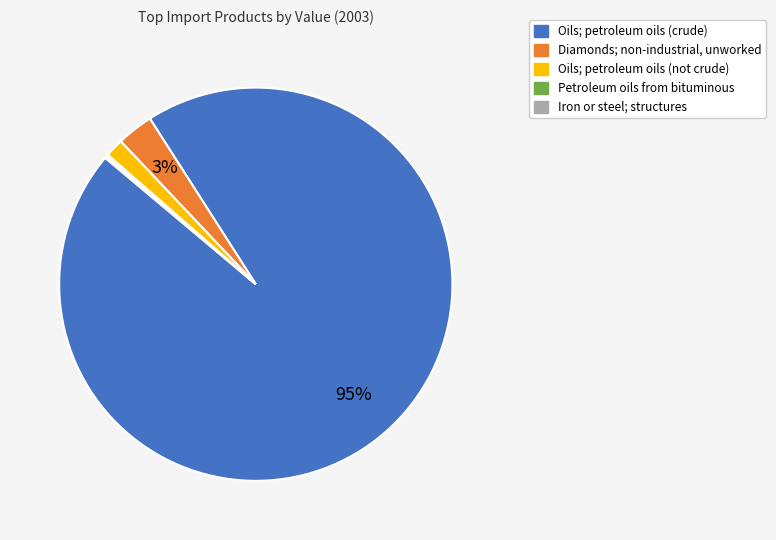

To the nearest percent, what is the difference between the Oils; petroleum oils (crude) and Diamonds; non-industrial, unworked slice percentages?

92%